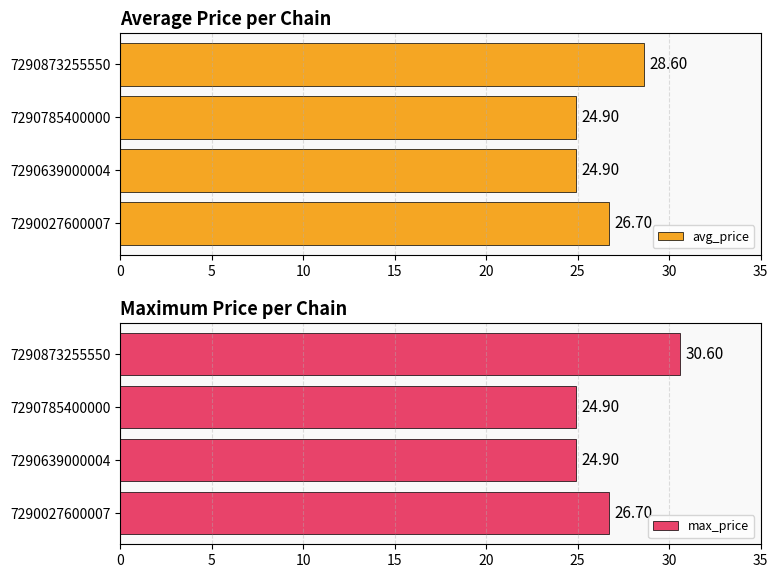

How many data points does each series have?

4